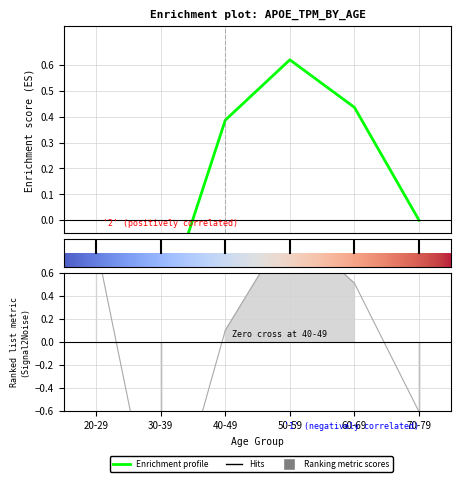

Does the chart display data point markers on the line(s)?

No